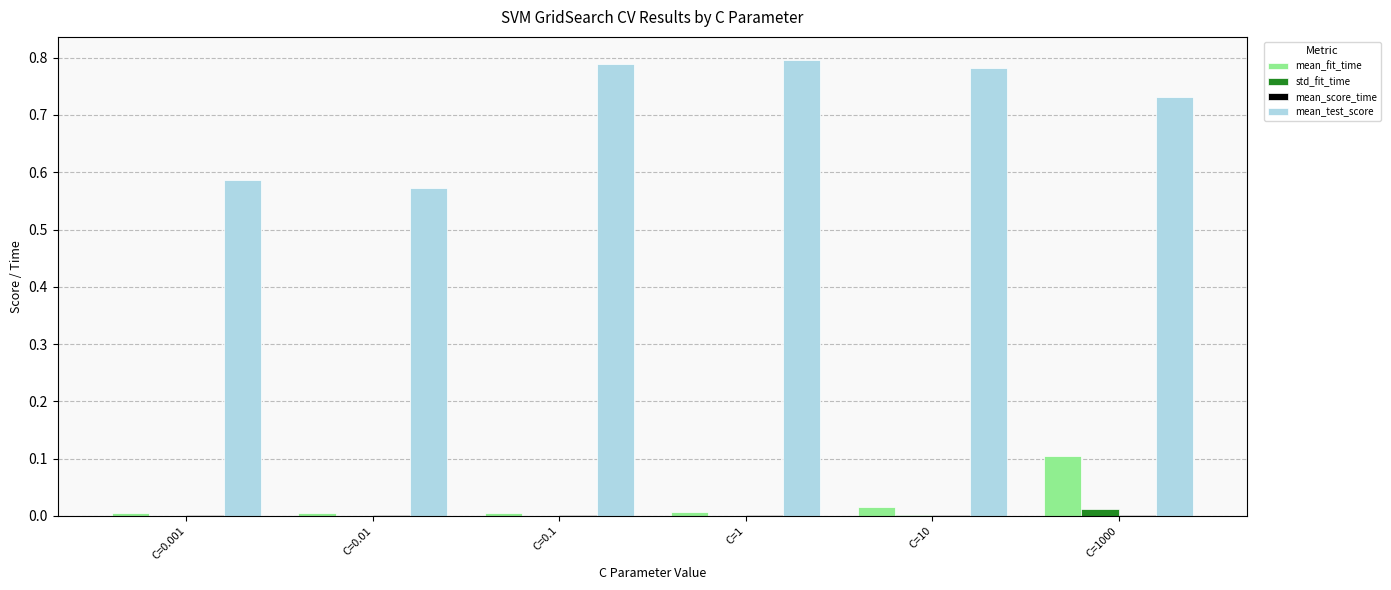

The std_fit_time series shows 0.0 at C=0.1. True or false?

True